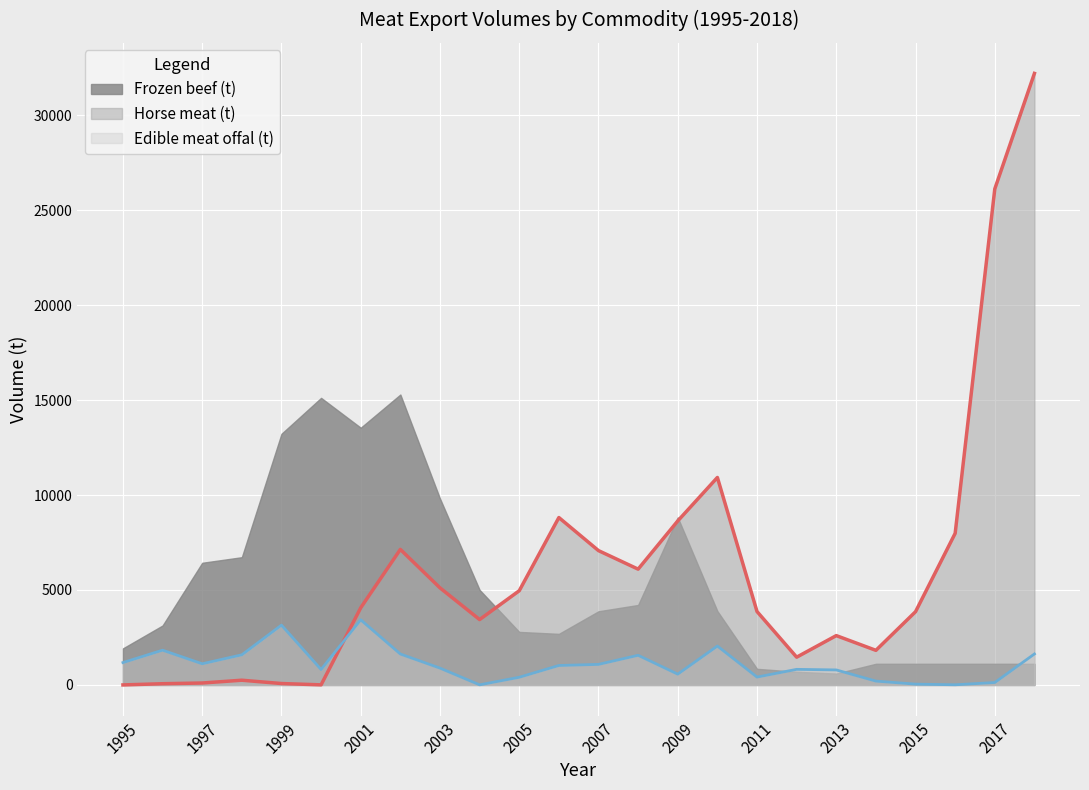

Reading left to right, transcribe all the data shown in this chart.

Frozen beef (t): 1926.0	3130.4	6432.1	6726.8	13224.7	15116.0	13544.4	15292.1	9814.3	5004.8	2792.4	2689.8	3879.3	4210.4	8818.5	3888.2	847.6	695.1	600.1	1114.1	1114.1	1114.1	1114.1	1114.1
Horse meat (t): 1.1	64.4	101.8	248.9	74.1	4.8	4062.6	7136.5	5112.2	3442.4	4960.2	8814.3	7072.8	6097.1	8635.3	10925.0	3865.1	1462.1	2597.8	1822.2	3856.9	7983.6	26118.7	32200.8
Edible meat offal (t): 1177.4	1830.9	1114.5	1587.1	3151.1	812.0	3429.8	1628.9	886.8	6.1	404.4	1025.1	1082.3	1561.6	568.4	2048.6	414.6	821.2	790.4	202.8	42.7	8.4	127.9	1631.3